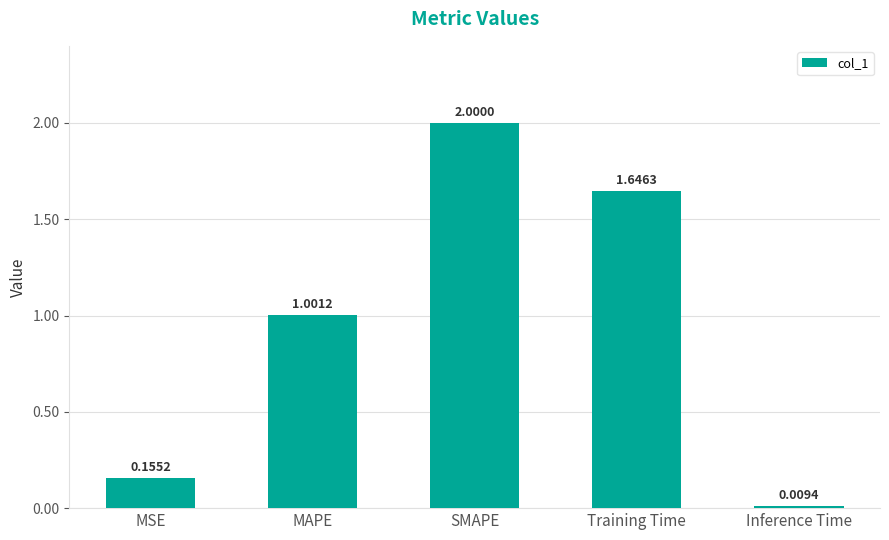

What is the difference between the maximum and minimum values?

2.0